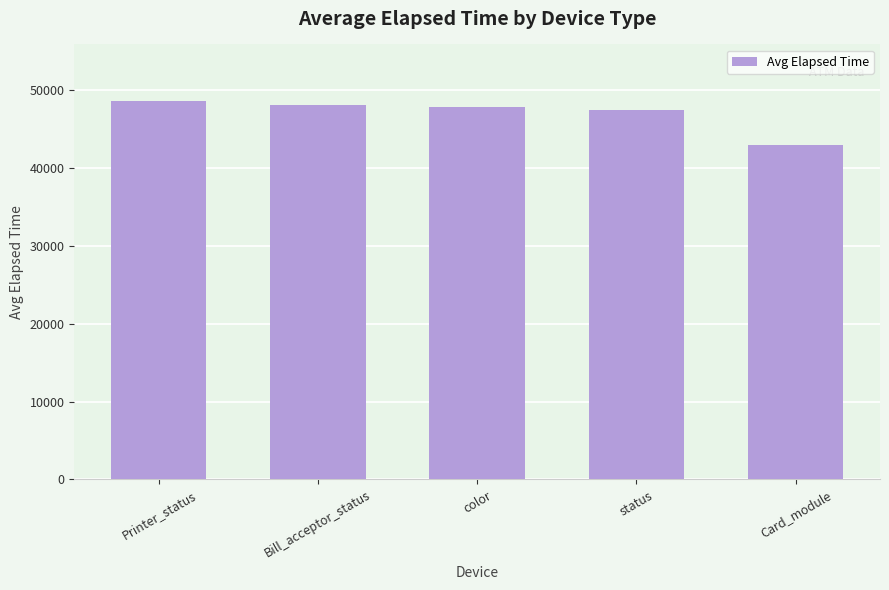

At which category does the chart reach its minimum across all series?

Card_module